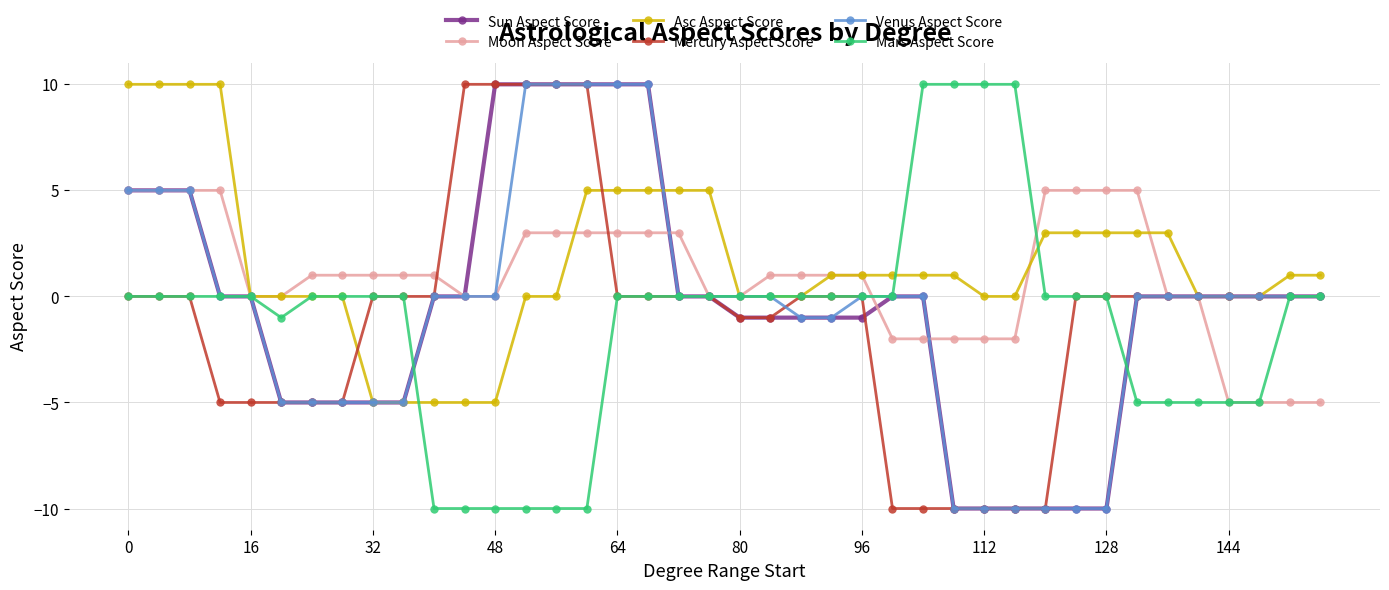

How many data points in Moon Aspect Score are less than 1?

17